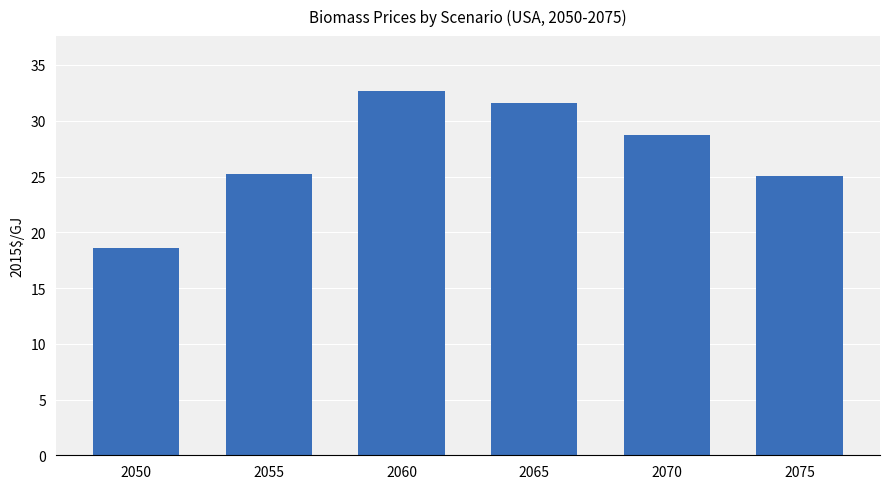

Which has a higher value, 2060 or 2055?

2060